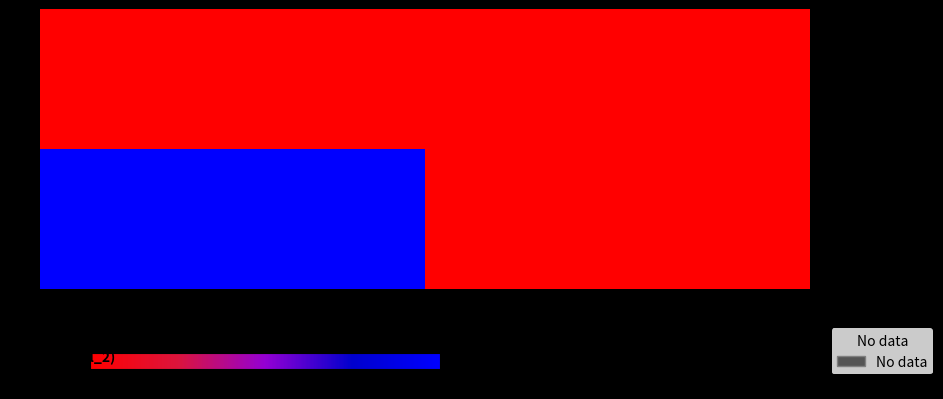

Rank the series by their maximum value, from lowest to highest.

- 1556309222, - 1556748418